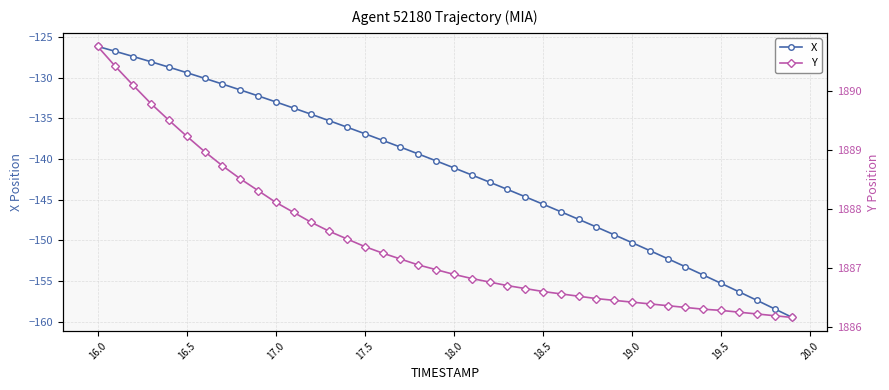

True or false: X has a value of -86.4 at 17.0.

False